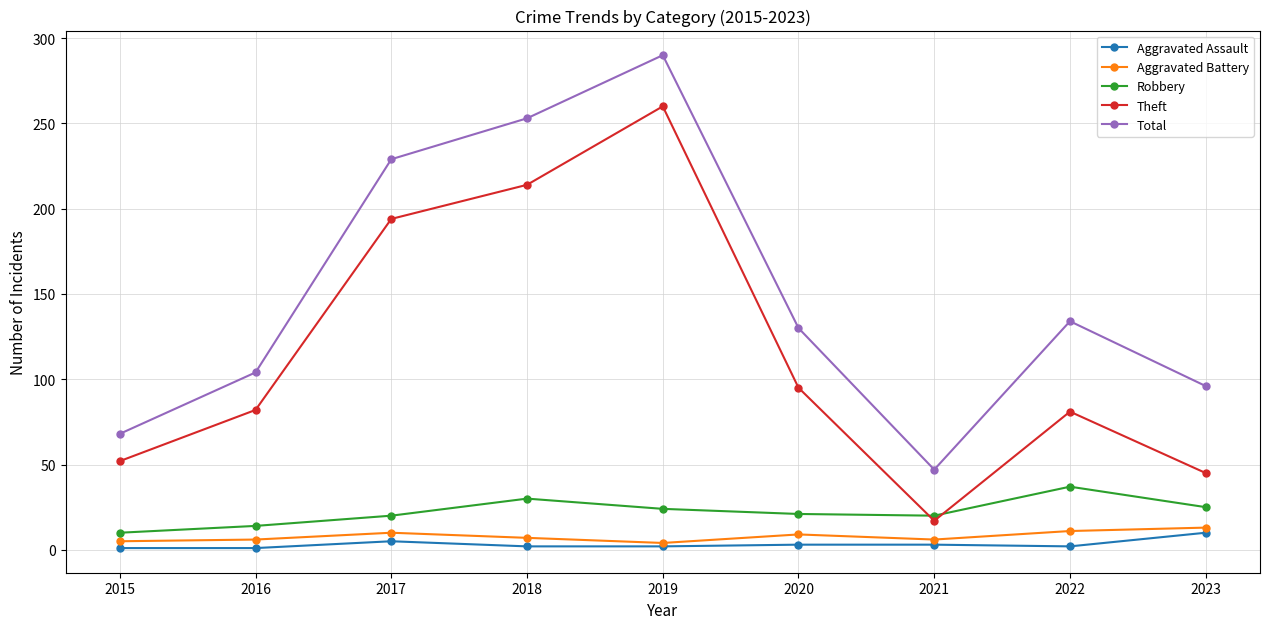

True or false: Aggravated Battery has more than 1 interior local peaks.

True